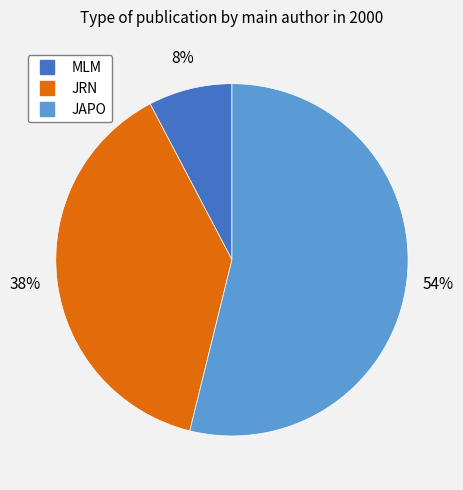

What percentage is the JRN slice, to the nearest percent?

38%